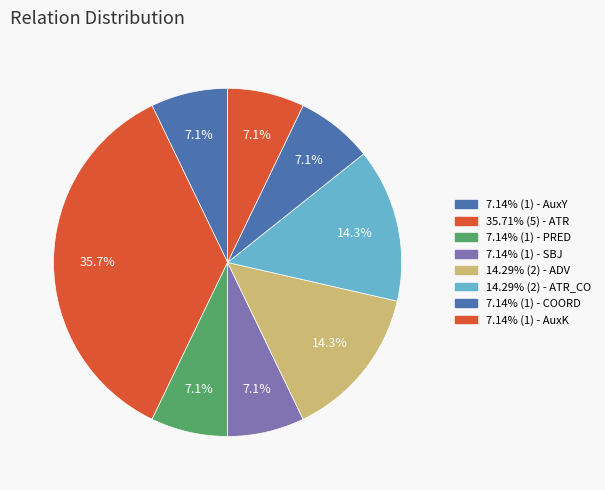

Count the number of slices in the pie.

8